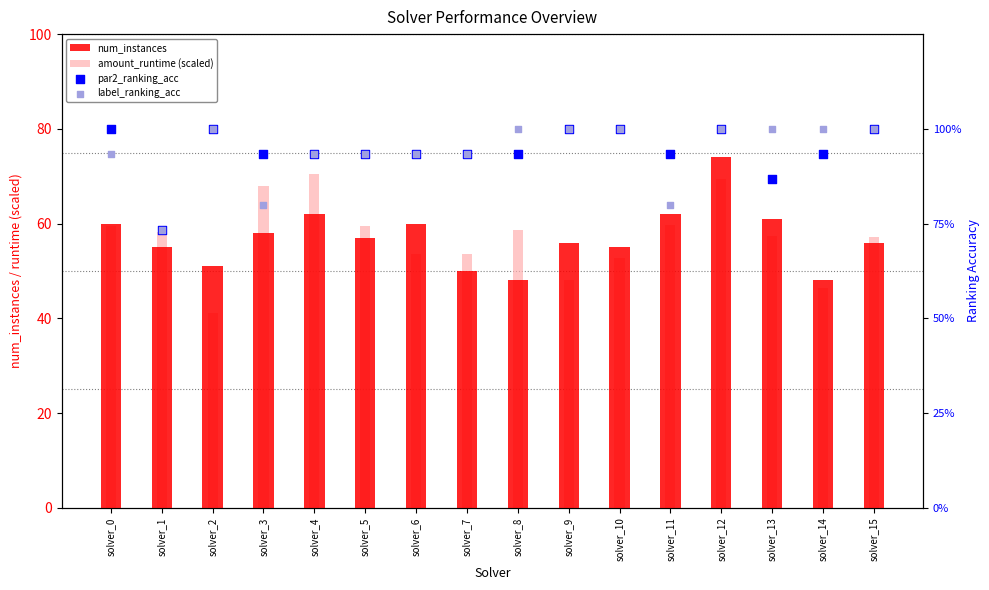

Which series has the largest total across all categories?

amount_runtime (scaled)